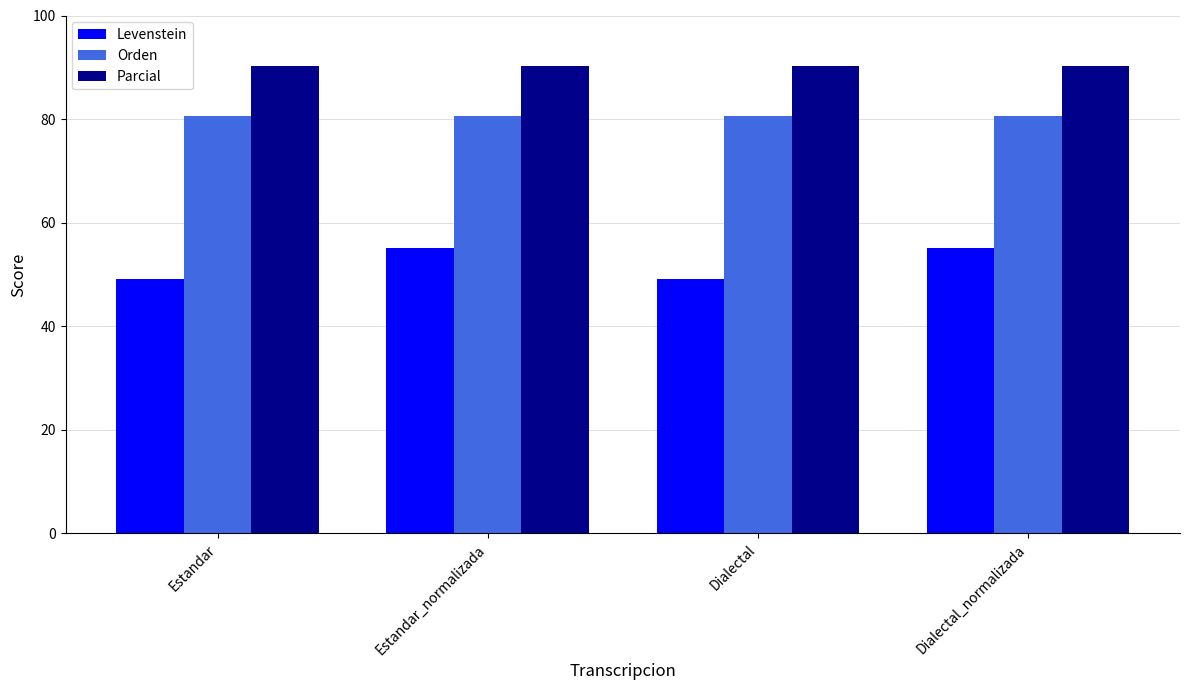

Rank the series by their maximum value, from highest to lowest.

Parcial, Orden, Levenstein